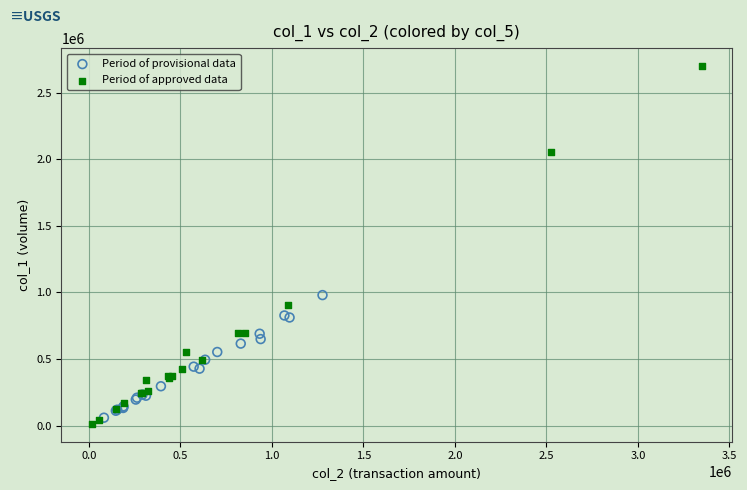

Which series has the widest spread of Y values?

Period of approved data